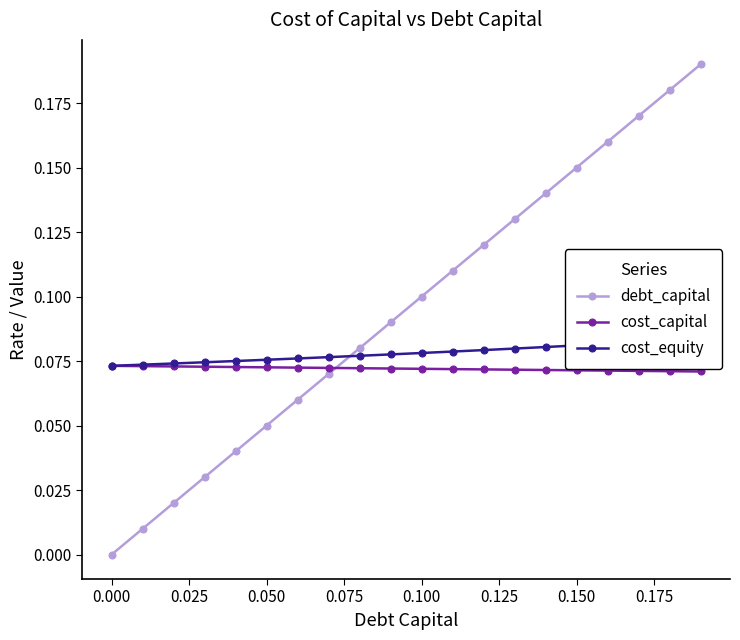

Which series ends up on top after the final intersection of debt_capital and cost_capital?

debt_capital